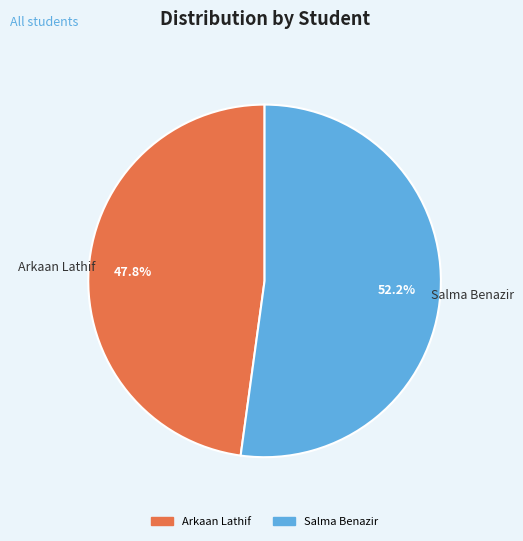

To the nearest percent, what is the average slice percentage?

50%